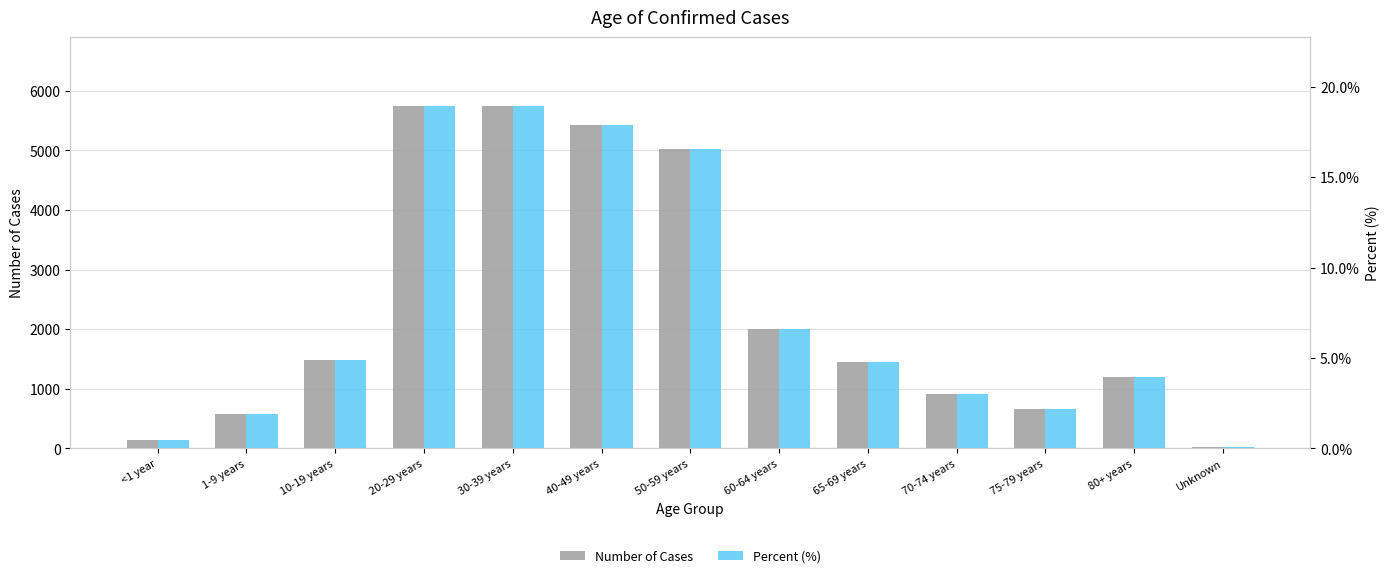

What is the label of the 13th bar from the left?

Unknown